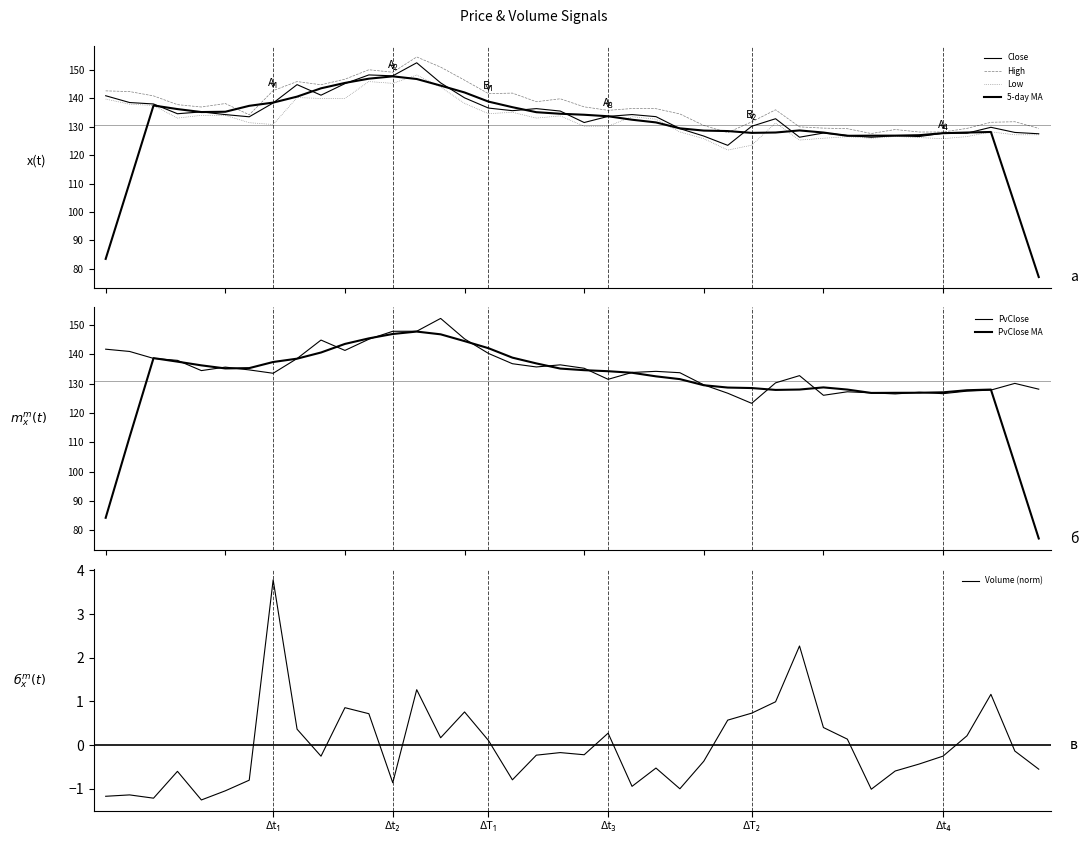

Which category has the highest value across all series?

13